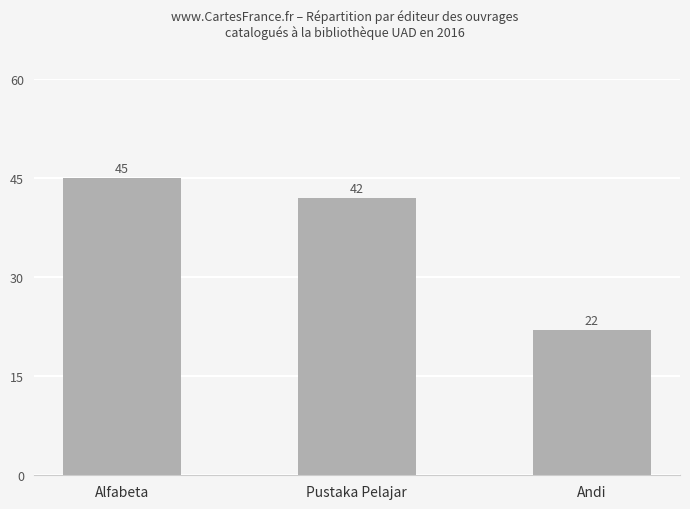

What is the change in value from Pustaka Pelajar to Andi?

-20